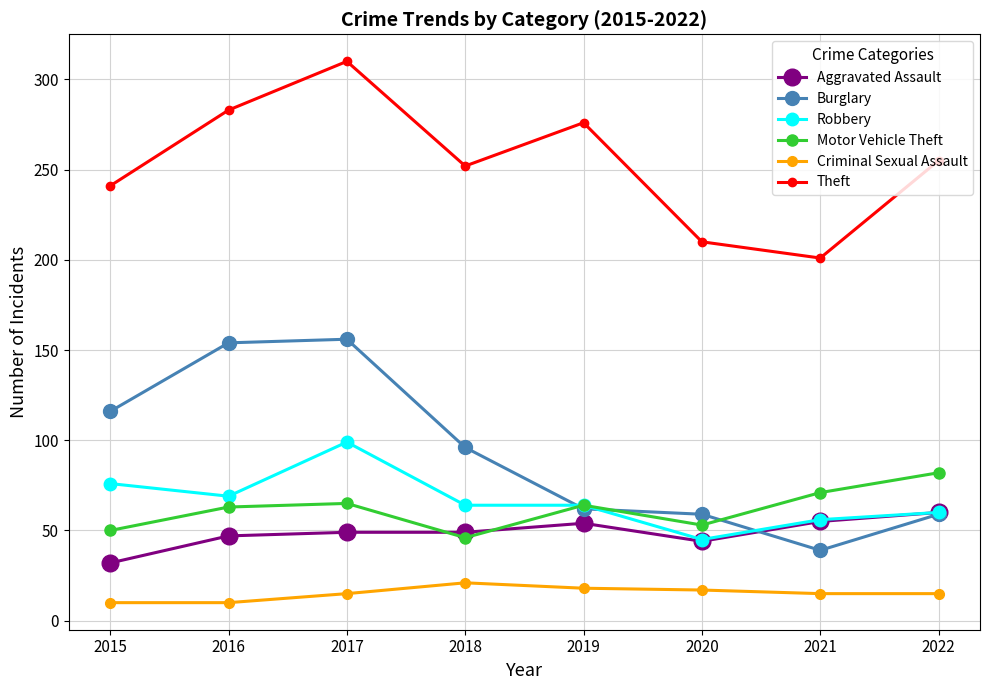

What is the average value of the Robbery series?

67